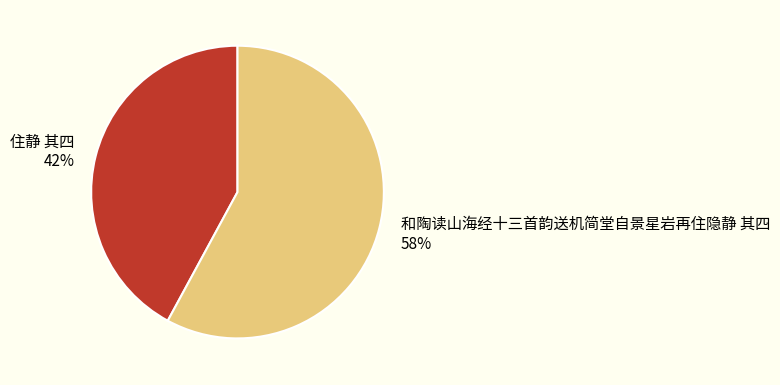

Is the sum of 和陶读山海经十三首韵送机简堂自景星岩再住隐静 其四 and 住静 其四 greater than half?

Yes